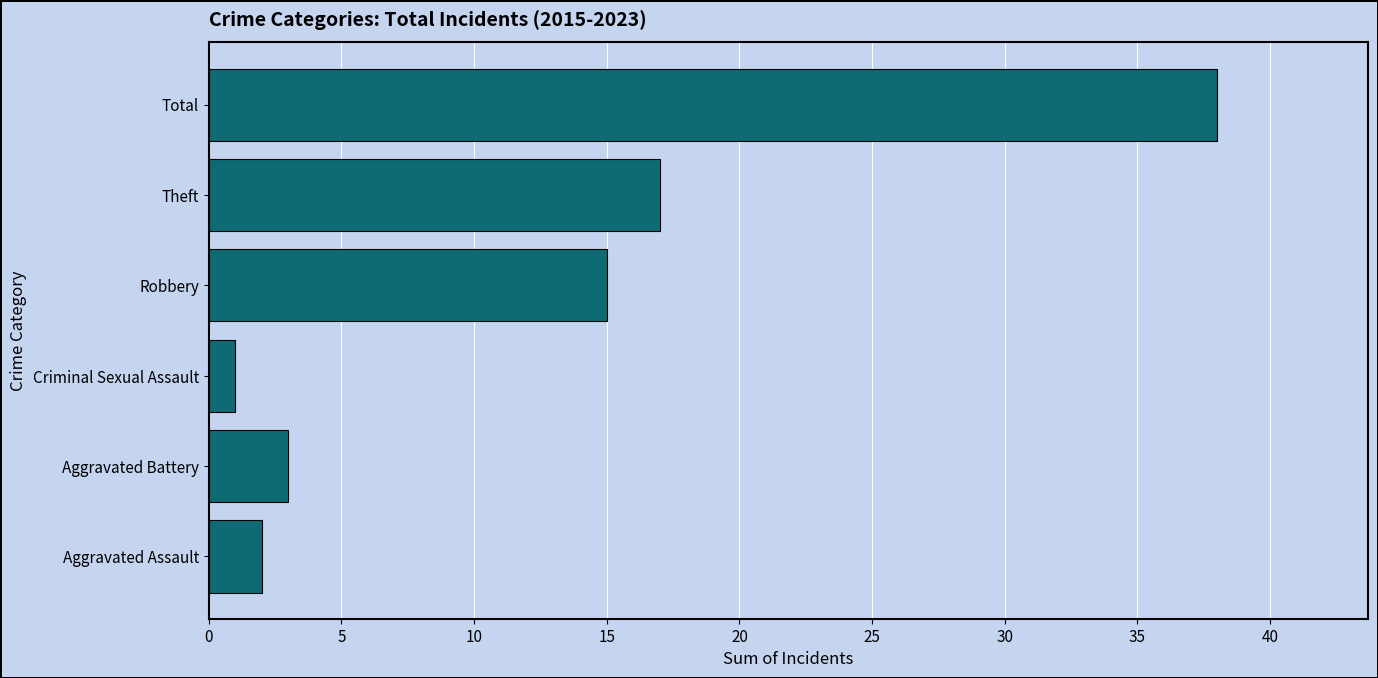

Reading top to bottom, extract all data points from this chart.

38	17	15	1	3	2